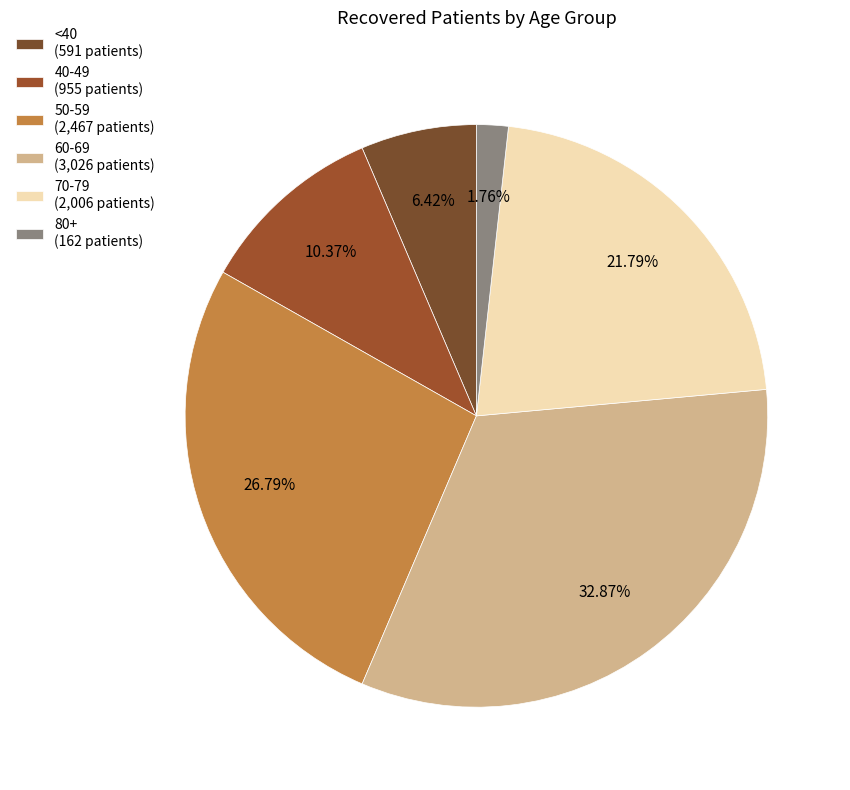

What is the smallest slice in the pie chart?

80+ (162 patients)